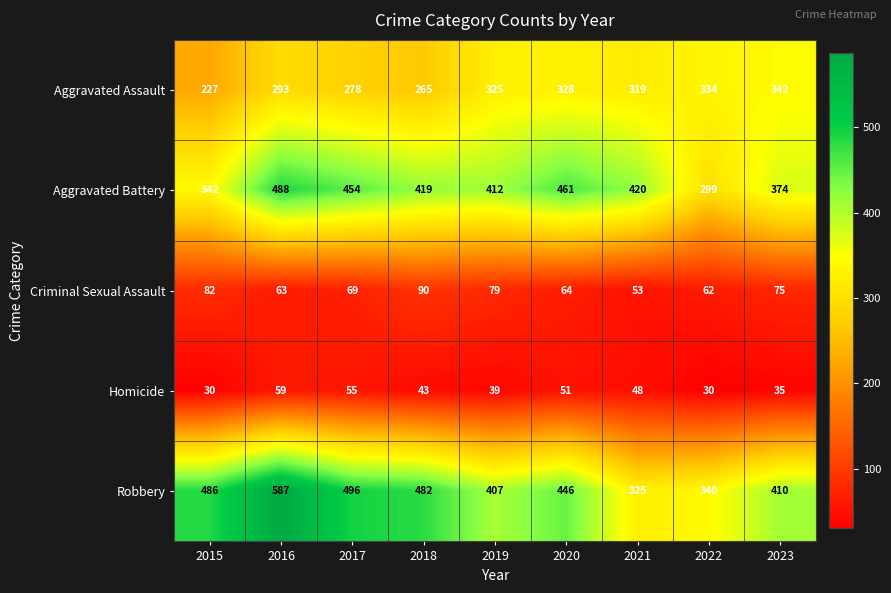

At how many categories does at least one series exceed 75?

9